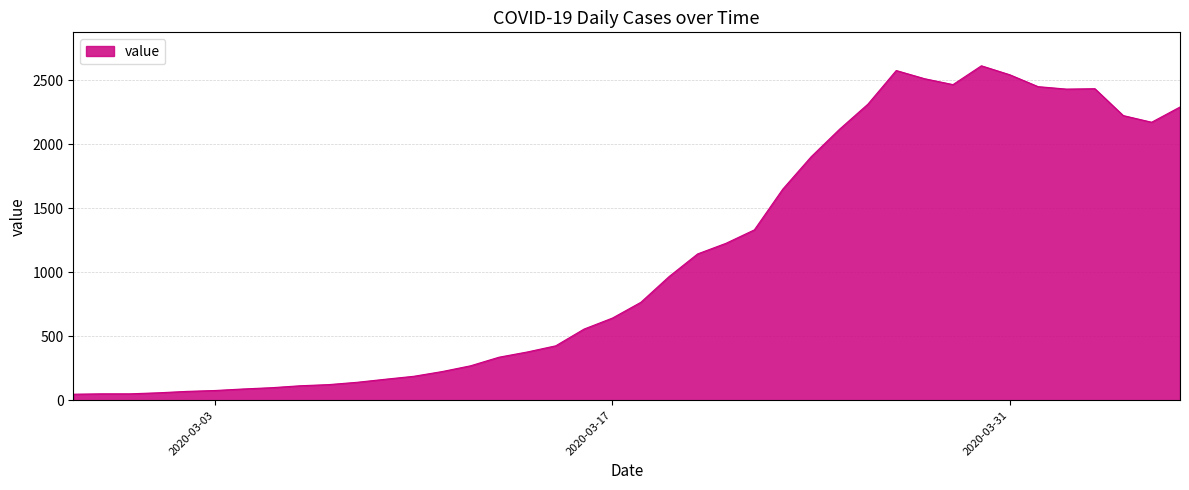

What is the greatest value displayed?

2614